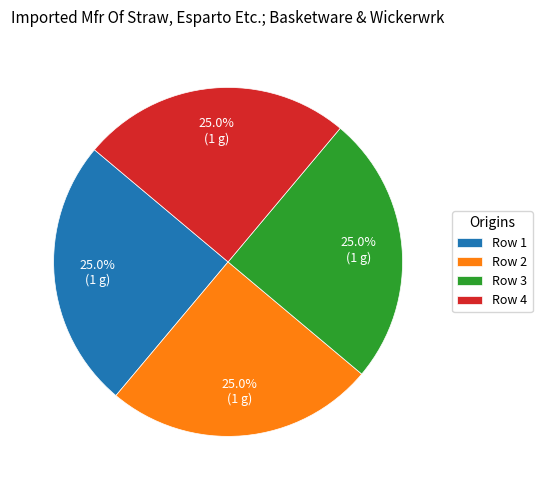

Approximately how many times larger is the value at Row 4 compared to Row 2?

1.0